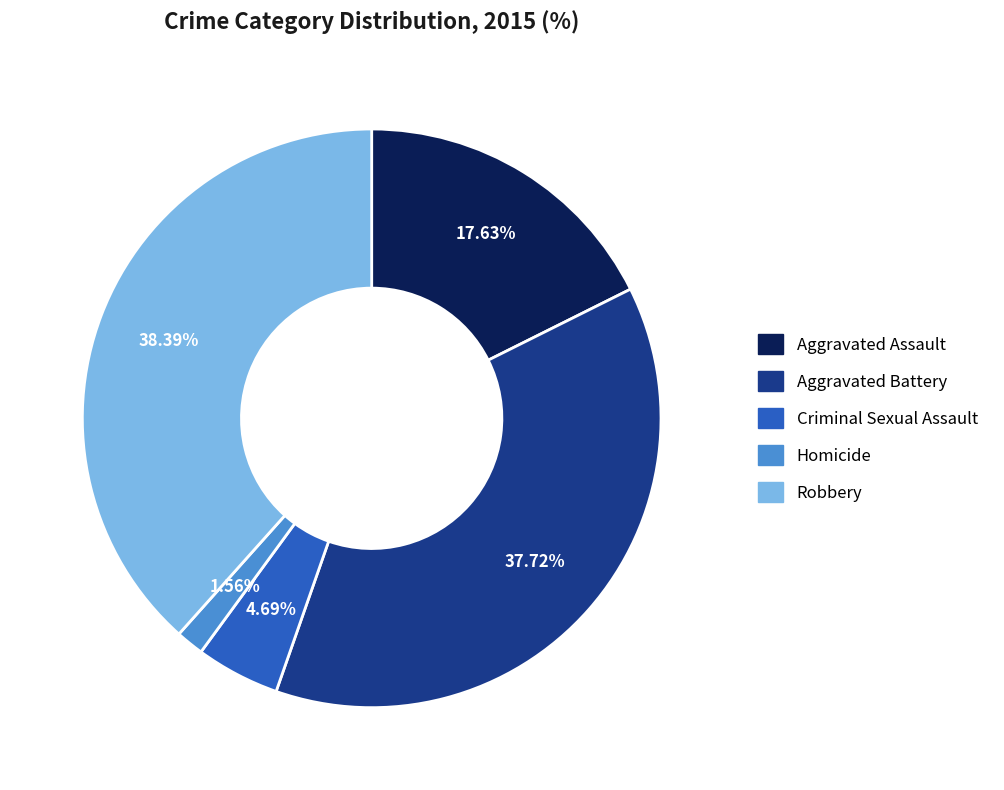

To the nearest percent, what percentage of the pie is Aggravated Assault?

18%